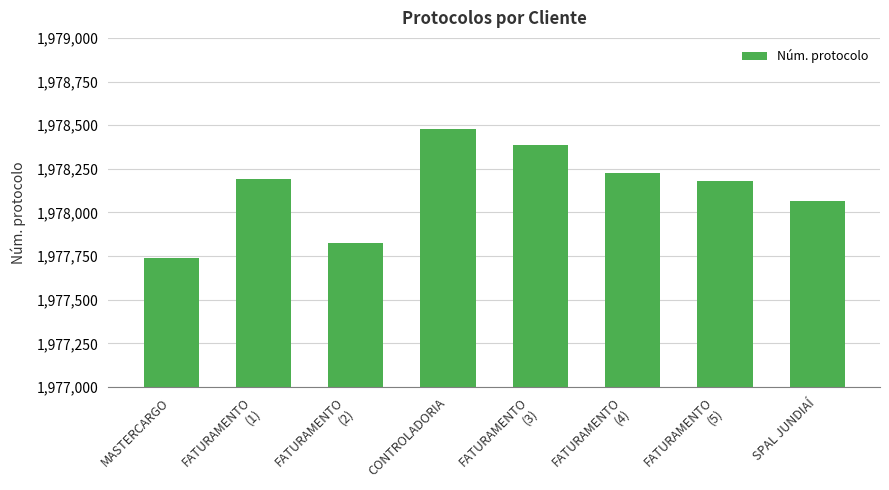

What is the average value?

1978137